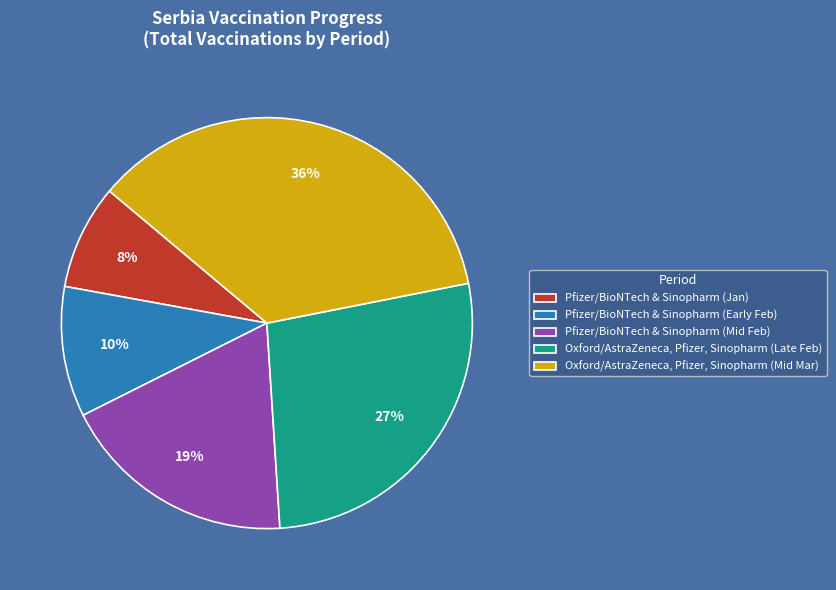

To the nearest percent, what is the difference between the largest and smallest slice percentages?

28%